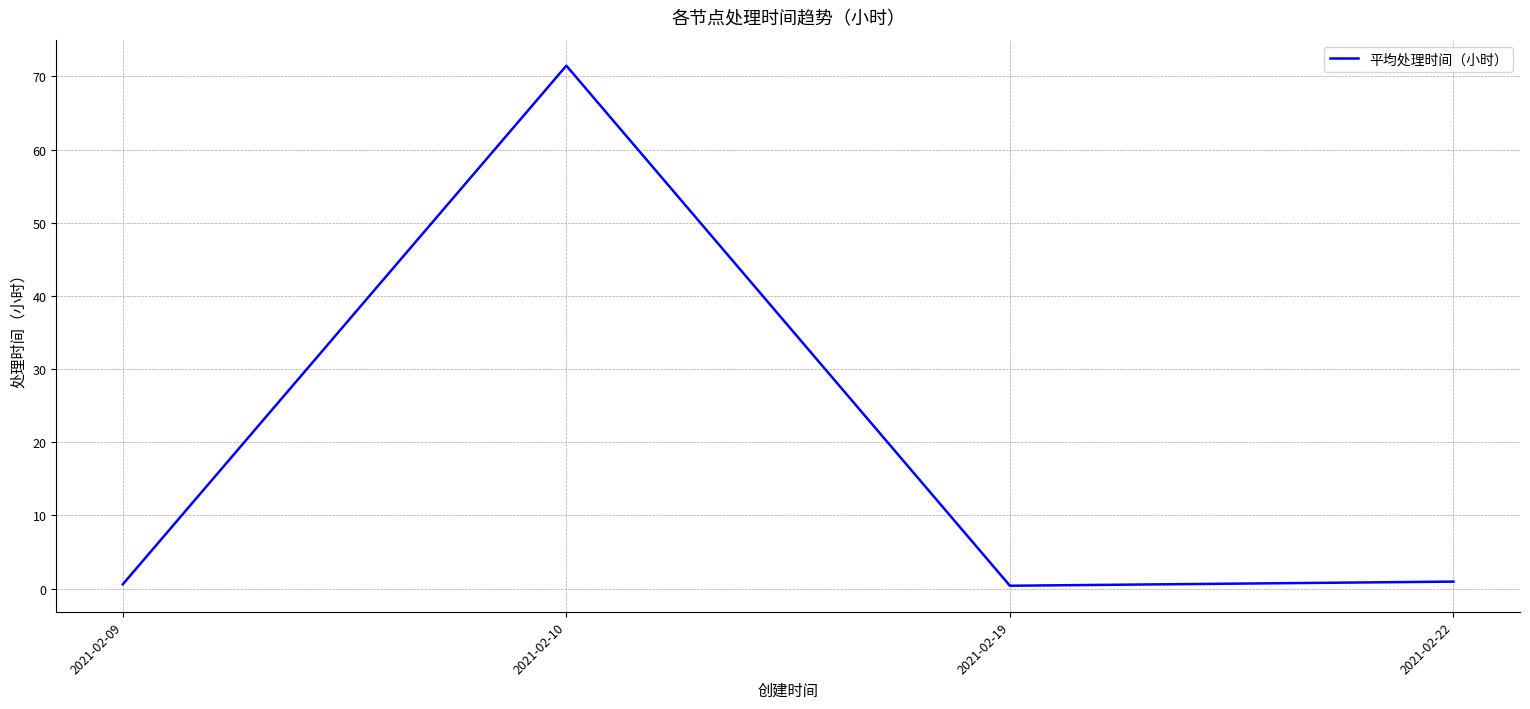

Where is the first local maximum?

2021-02-10